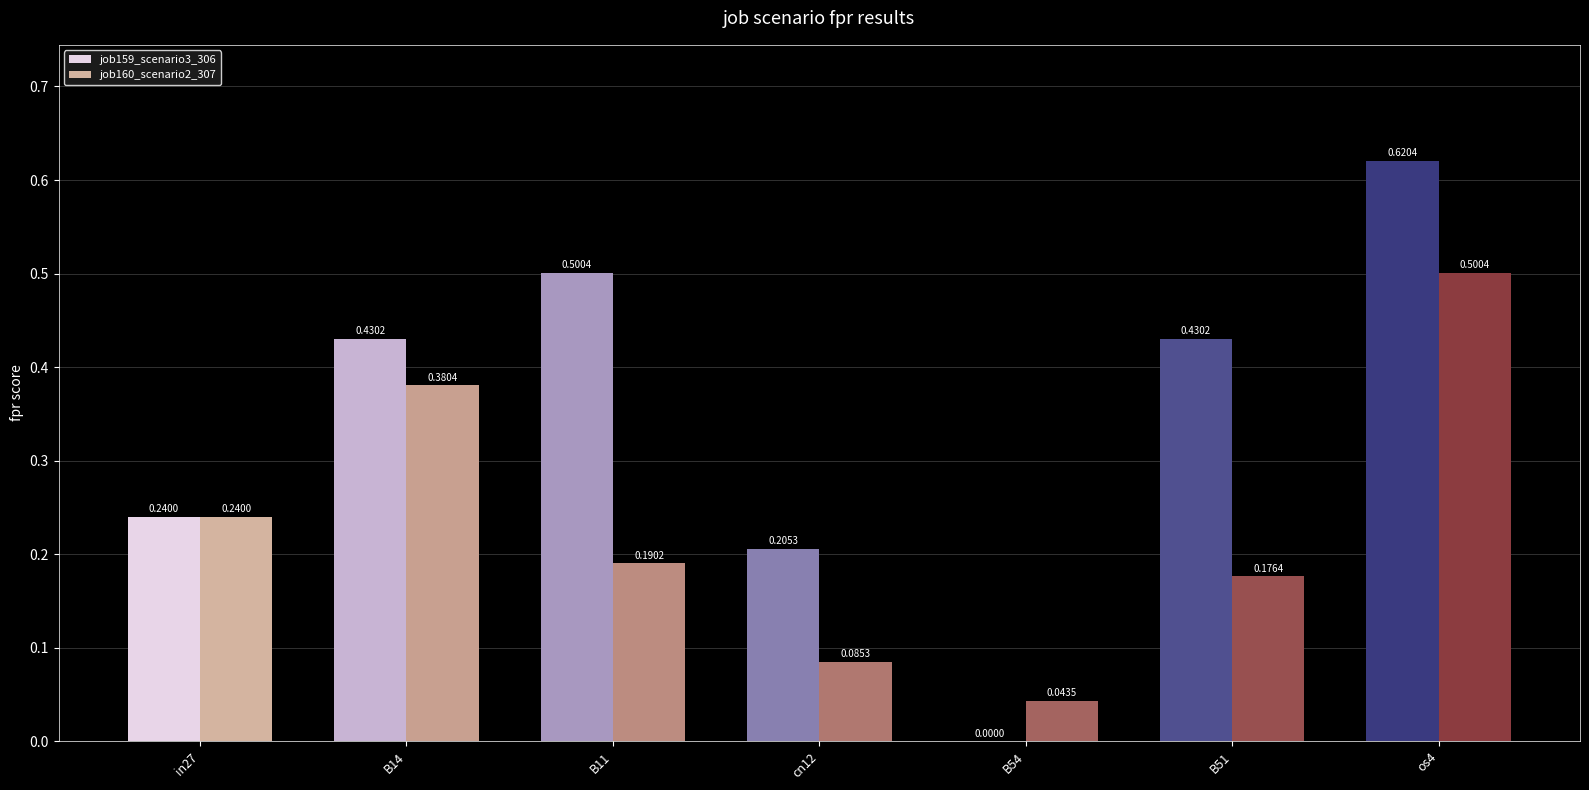

What is the sum of all job159_scenario3_306 values?

2.4